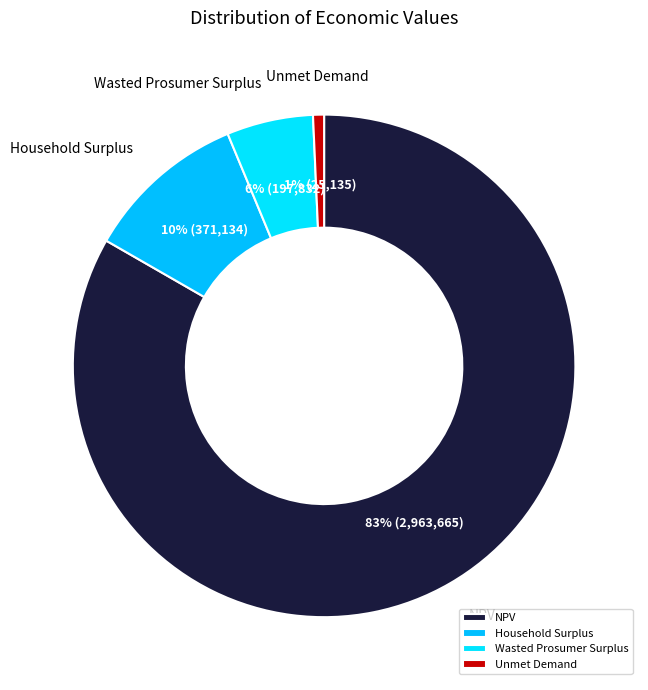

How many segments does this pie chart have?

4